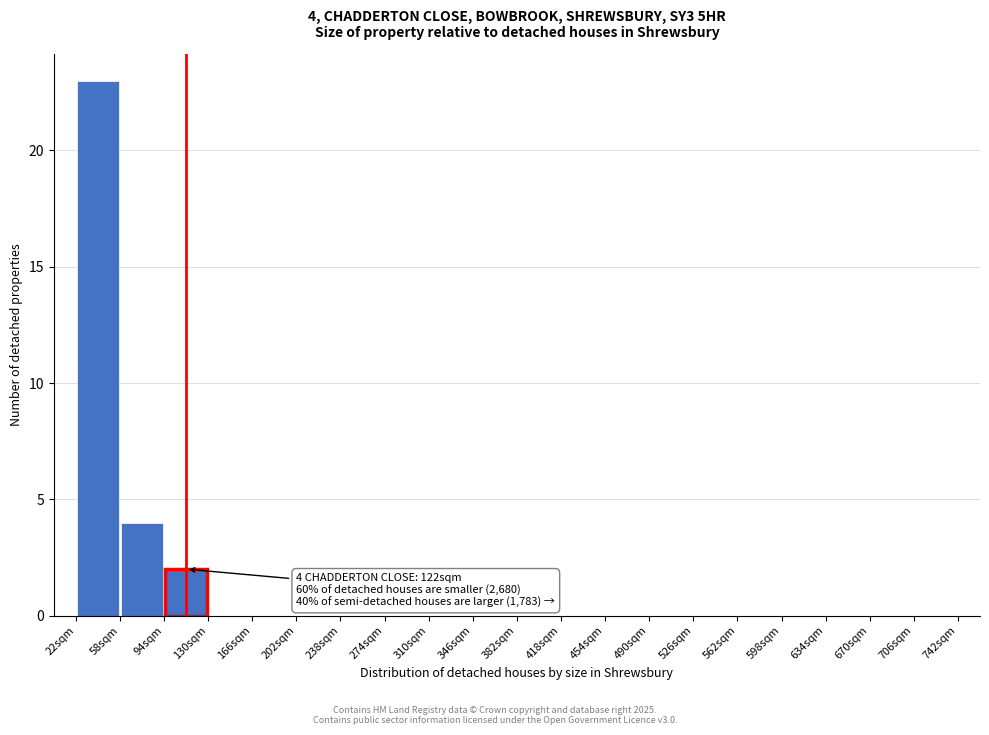

Over which range of the x-axis is the bar tallest?

22 to 58